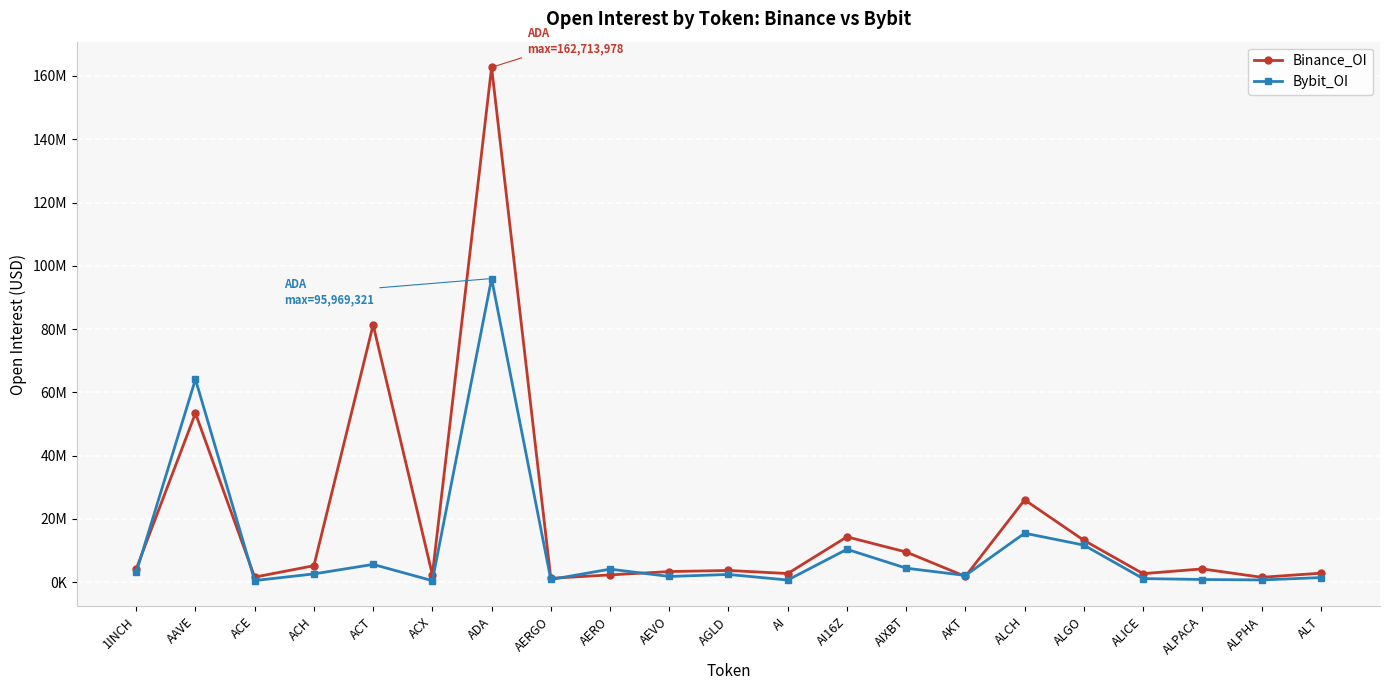

Which label corresponds to the largest value in the chart?

ADA